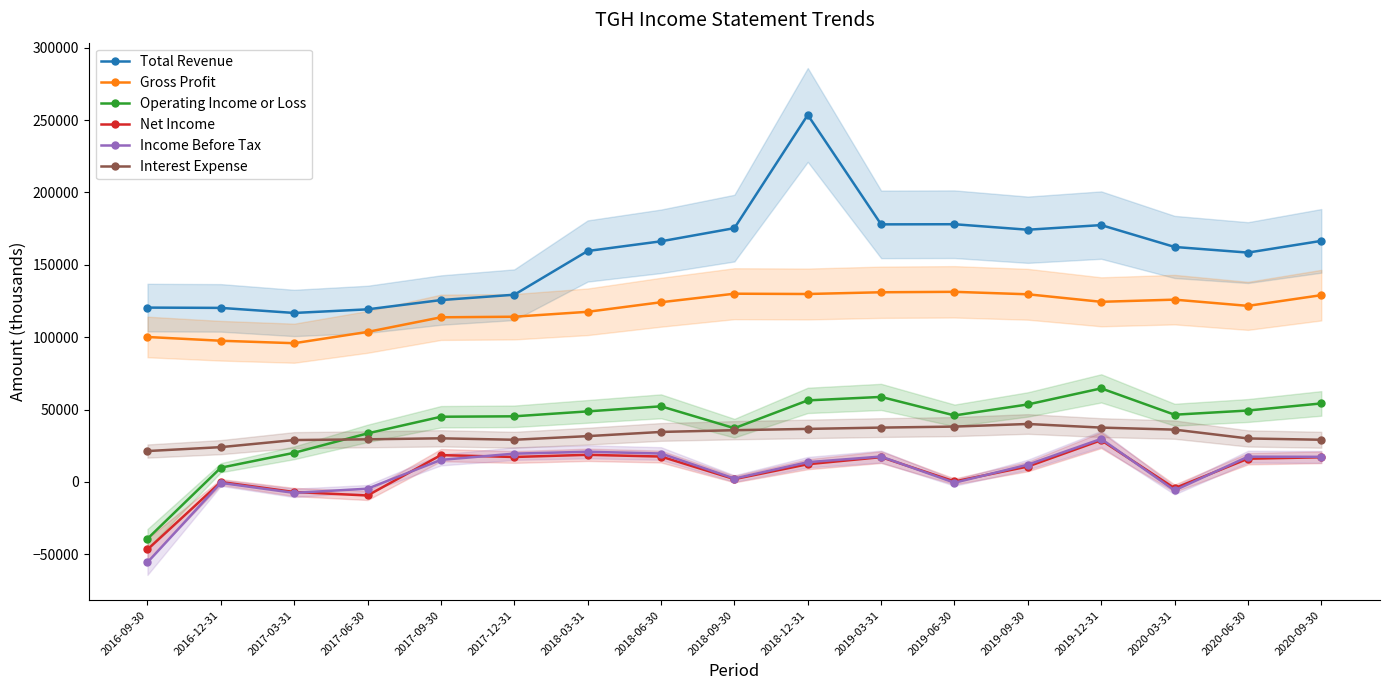

Is it true that Operating Income or Loss equals 52200 at 2018-06-30?

True